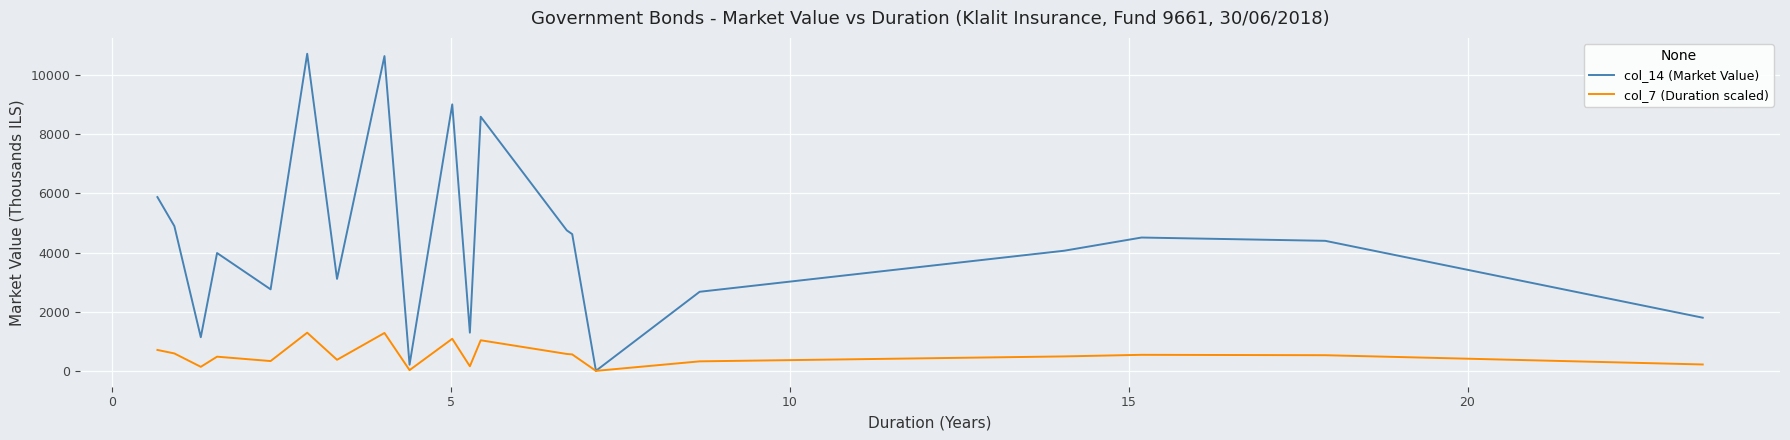

List the series in order of their peak value, lowest first.

col_7 (Duration scaled), col_14 (Market Value)